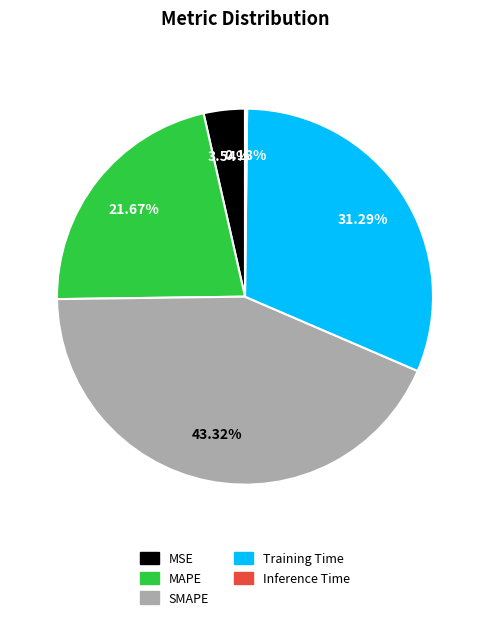

Do MSE and SMAPE together represent more than half of the pie?

No